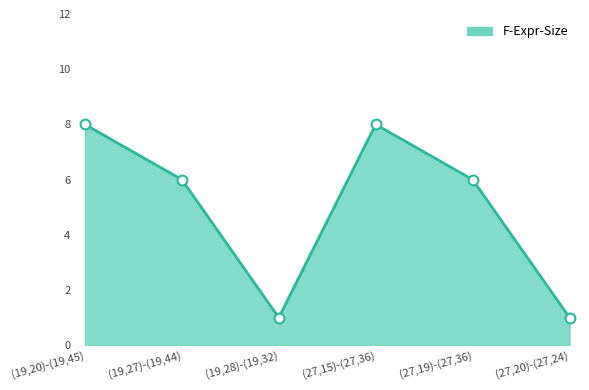

Which has a higher value, (19,28)-(19,32) or (19,27)-(19,44)?

(19,27)-(19,44)